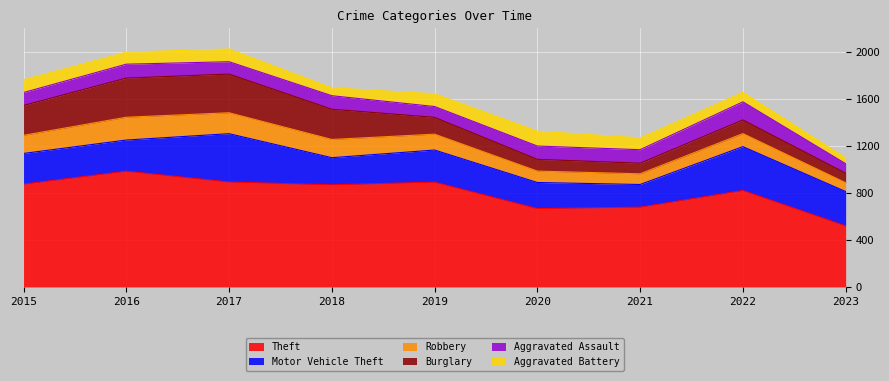

Reading left to right, extract all data points from this chart.

Theft: 874	984	892	868	891	666	678	820	519
Motor Vehicle Theft: 261	265	411	231	273	222	193	373	292
Robbery: 154	194	178	155	135	97	91	111	75
Burglary: 254	333	329	257	143	100	90	116	81
Aggravated Assault: 110	118	105	115	92	113	115	154	81
Aggravated Battery: 108	102	108	67	108	126	100	81	49